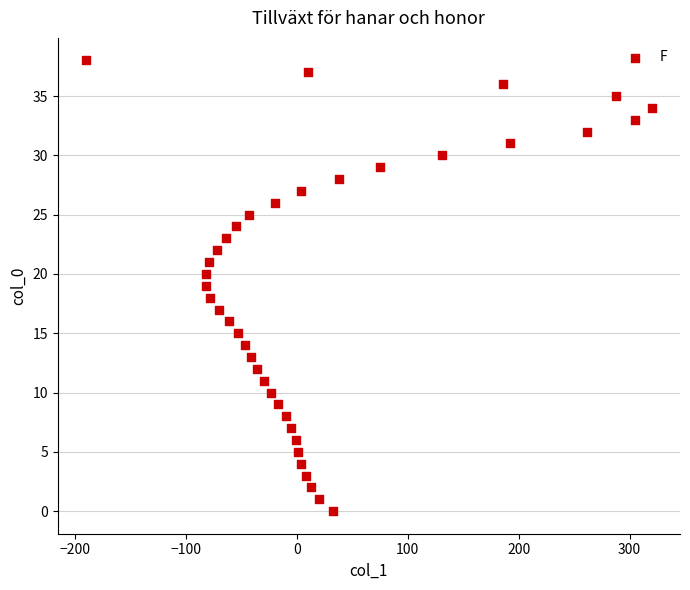

What is the range of Y values (max minus min)?

38